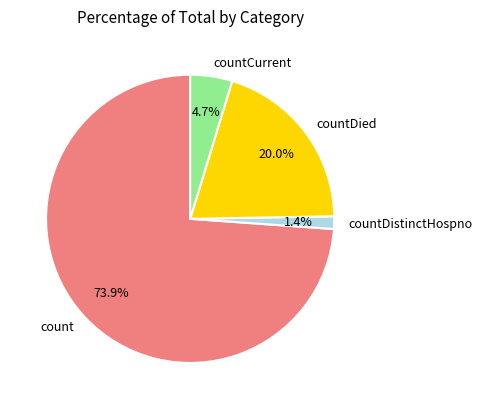

How many slices are in this pie chart?

4